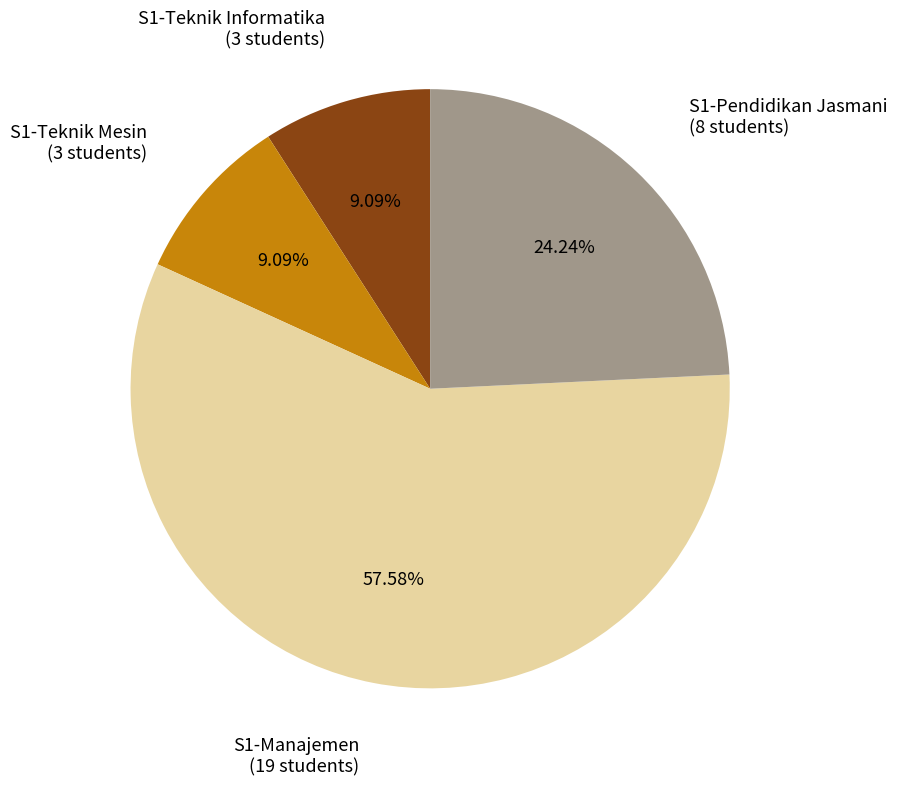

Which slice is the largest?

S1-Manajemen (19 students)